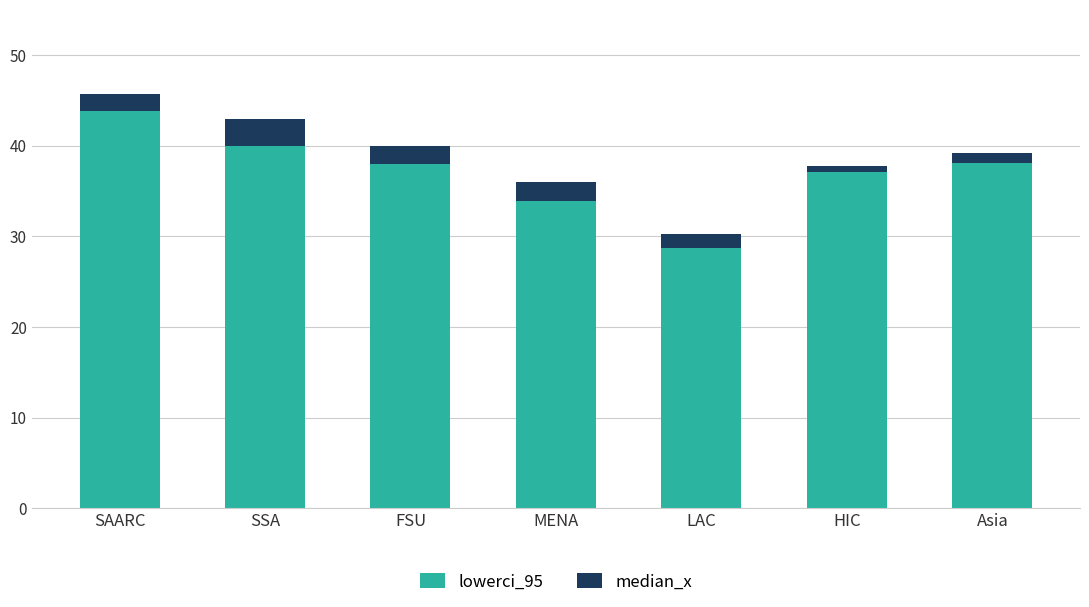

What is the lowest value of the lowerci_95 series?

28.7